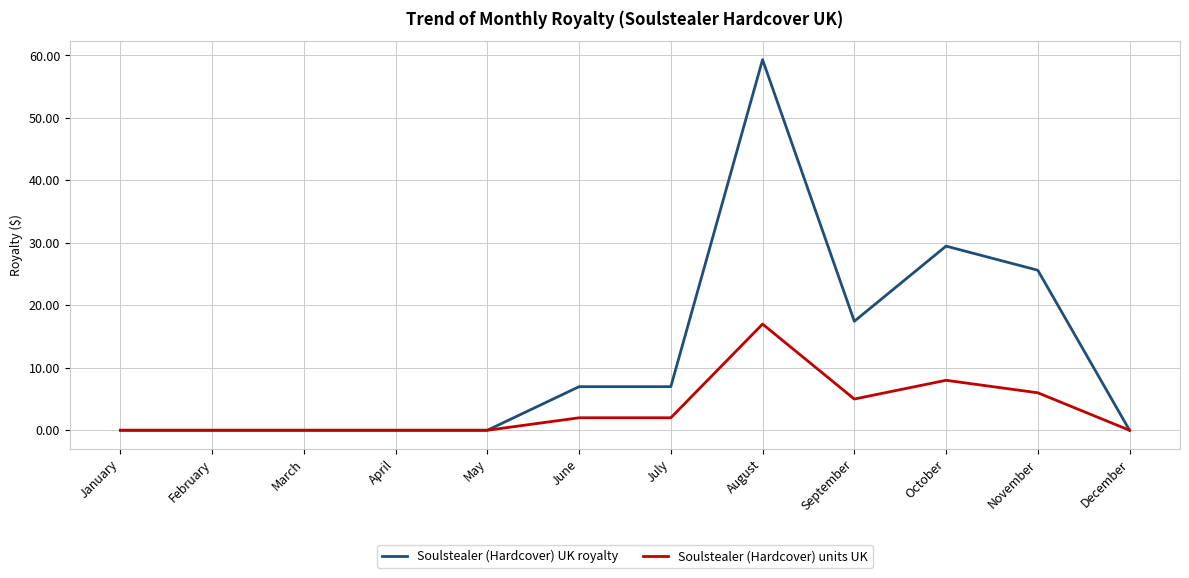

What is the approximate value of Soulstealer (Hardcover) UK royalty at July?

7.0